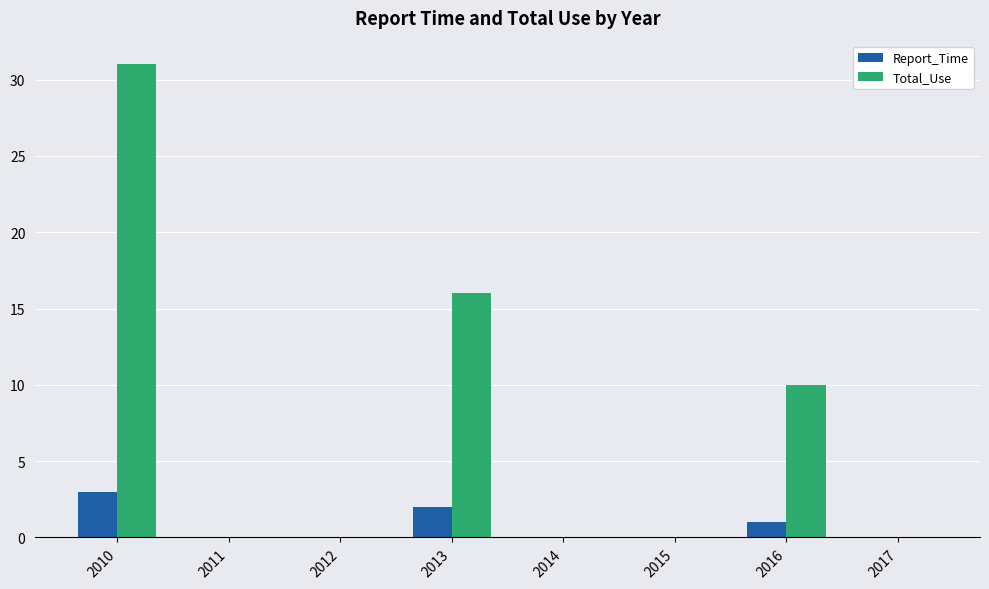

How many groups of bars are there?

8